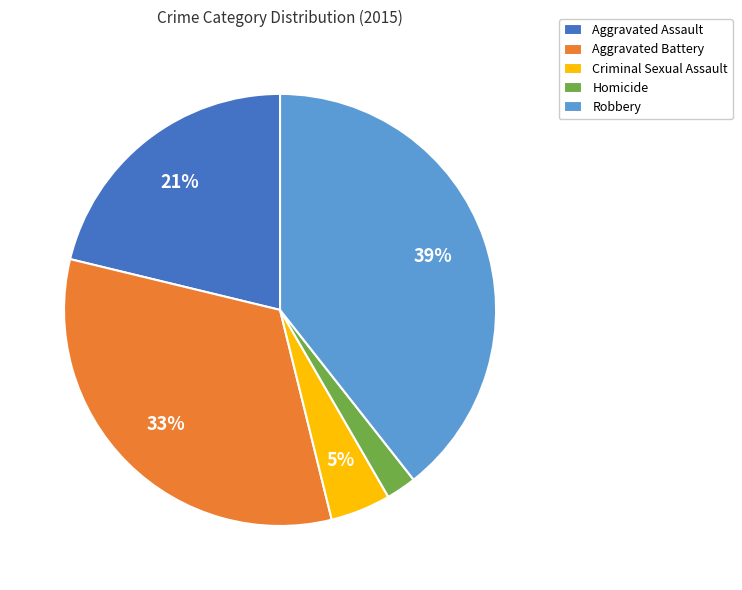

True or false: Robbery accounts for 39% of the total.

True